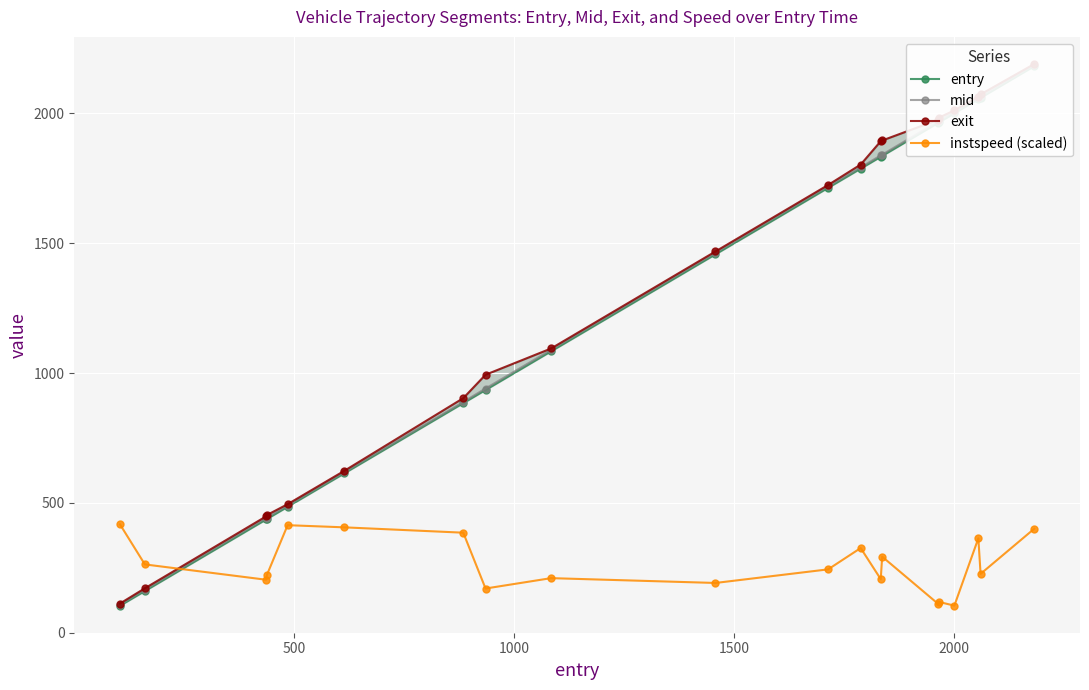

True or false: instspeed (scaled) has more than 2 interior local peaks.

True